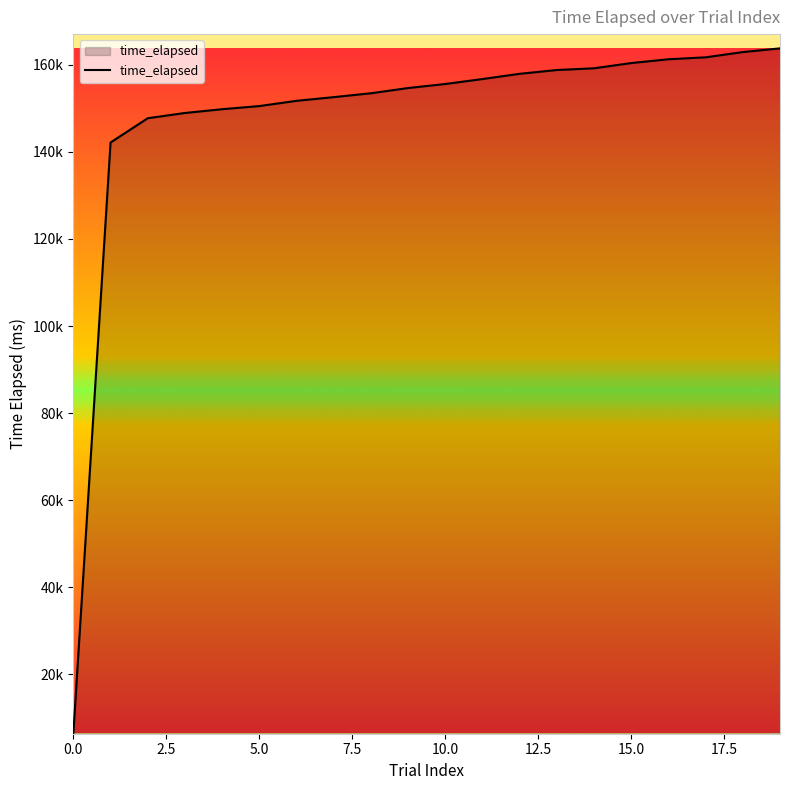

Does the chart have visible grid lines?

No